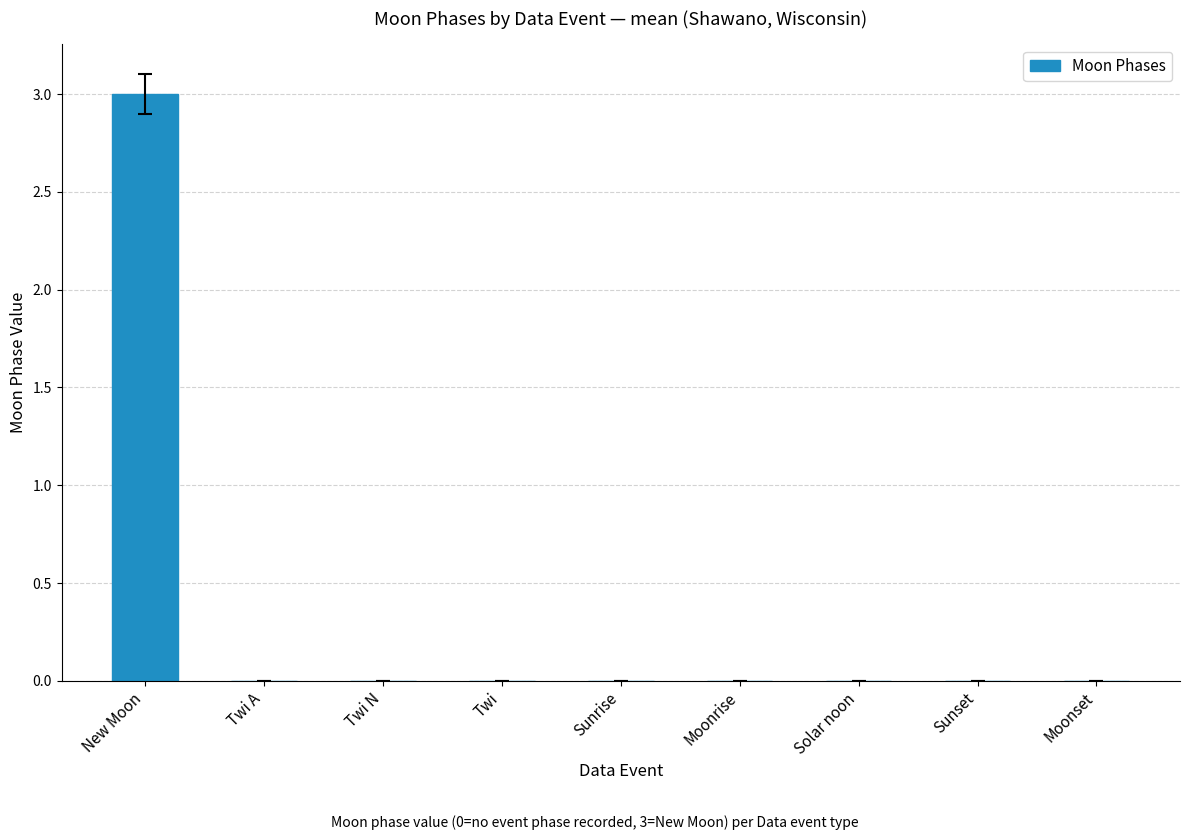

Reading left to right, list all the values displayed in this chart.

3	0	0	0	0	0	0	0	0